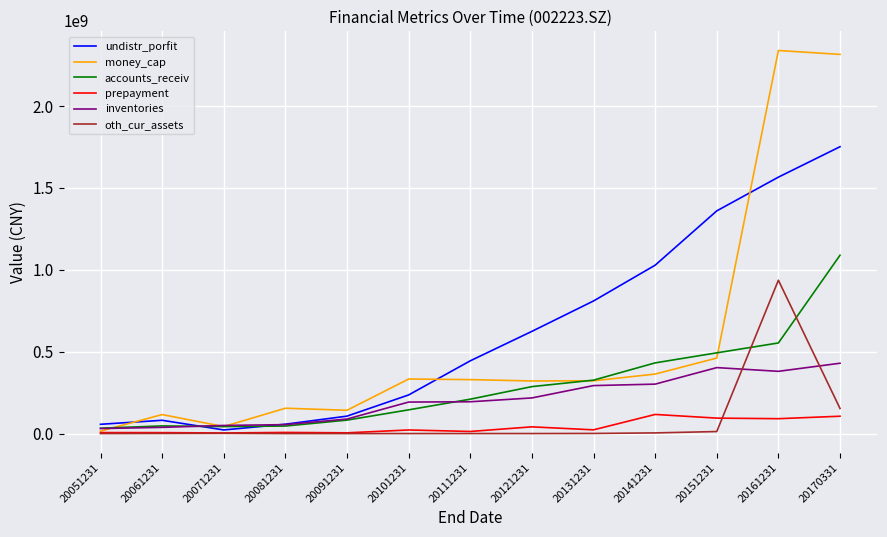

Count the number of categories in the chart.

13